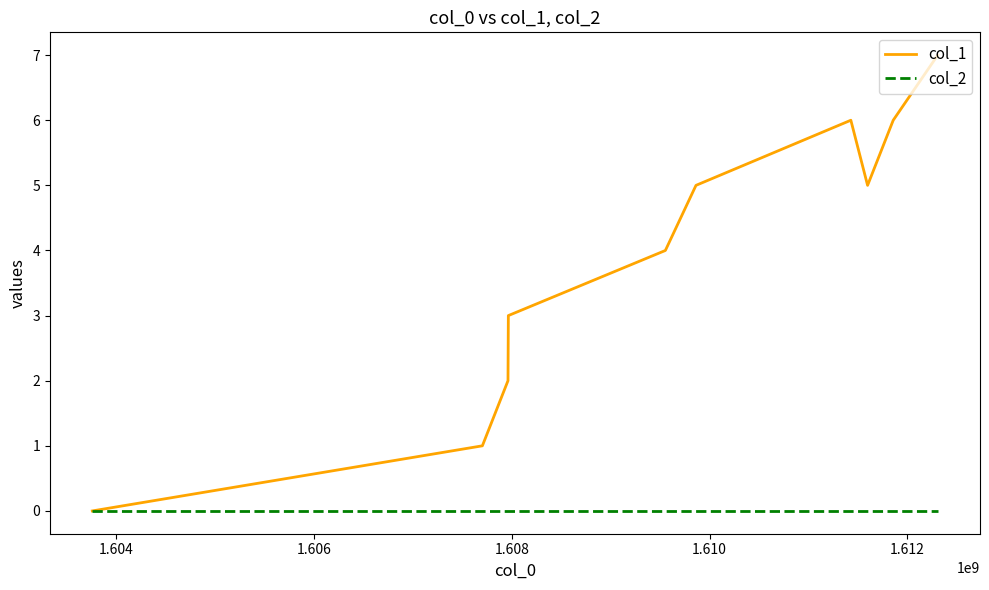

Which series has the largest total across all categories?

col_1